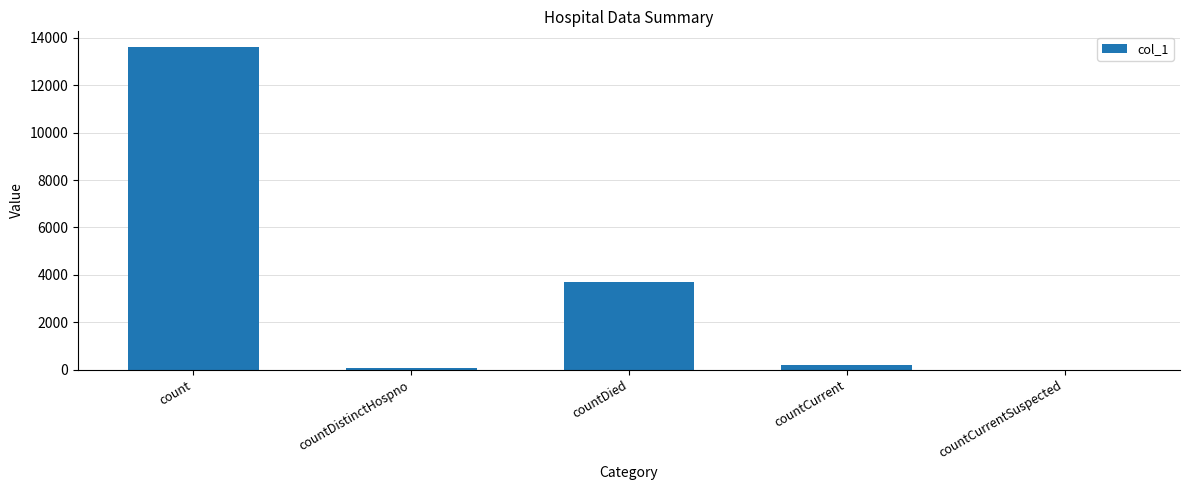

Is it true that the value at countDied is 3719?

True